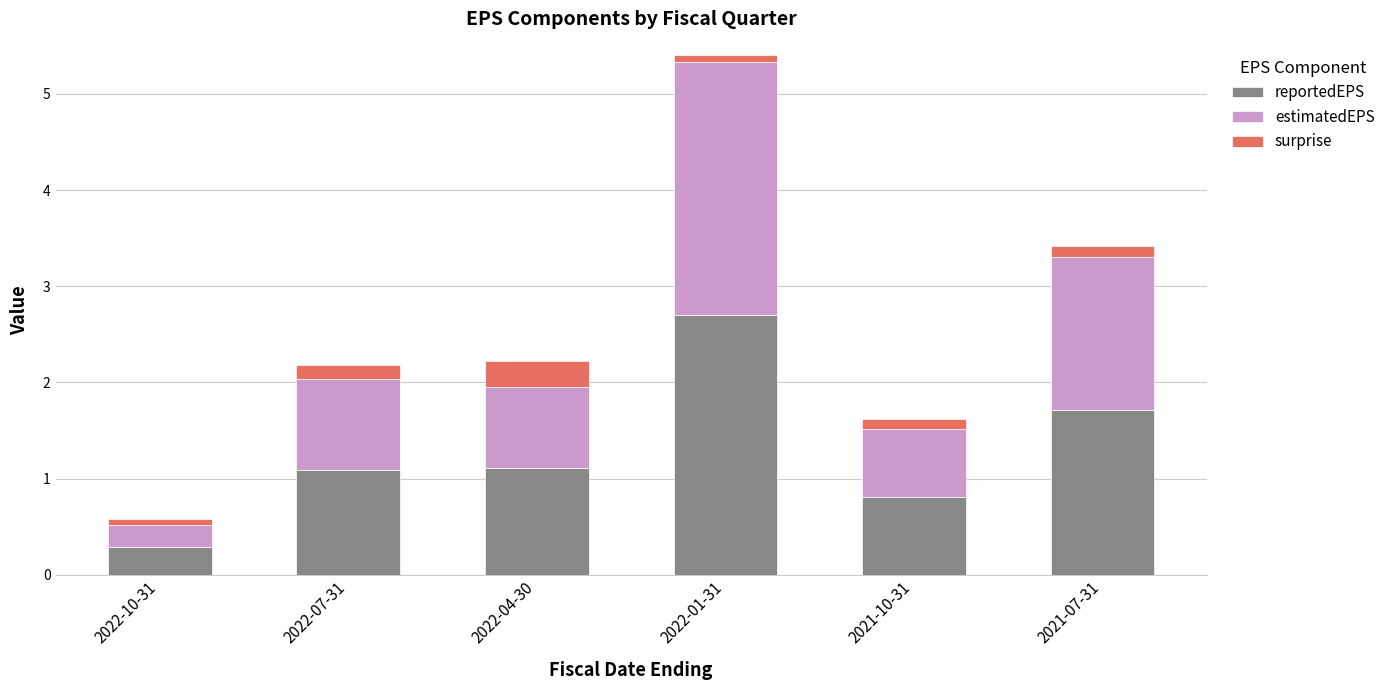

What is the average value of the reportedEPS series?

1.3